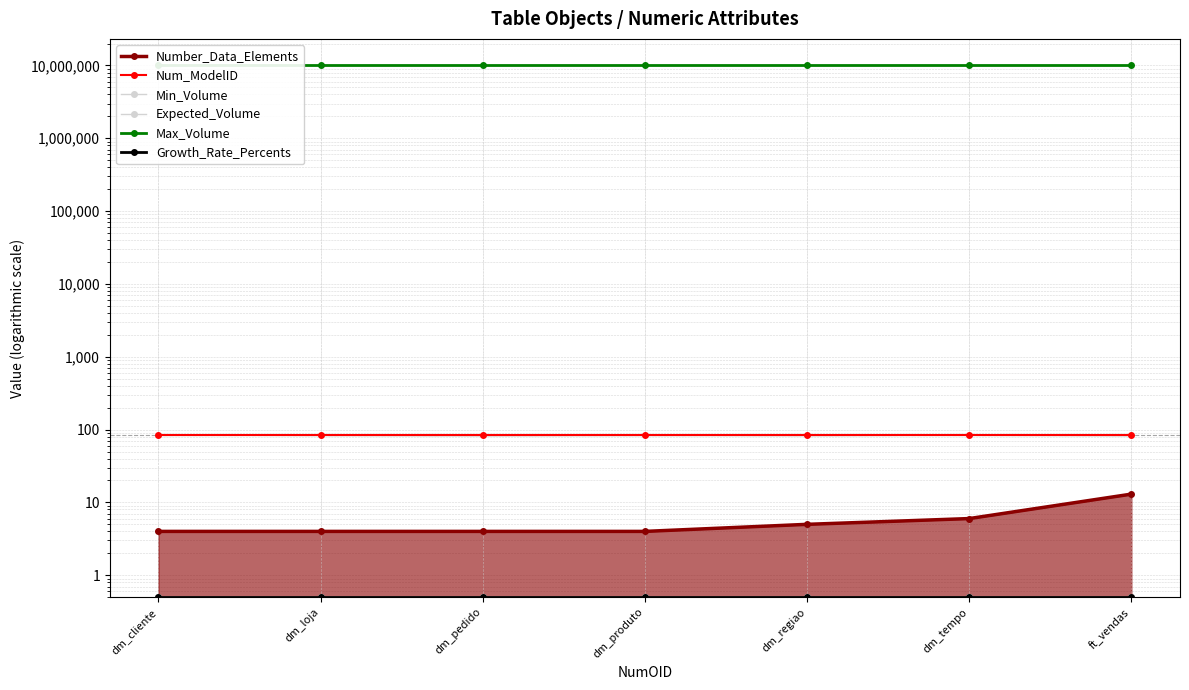

The value of Max_Volume at dm_tempo is 2530328.3. True or false?

False